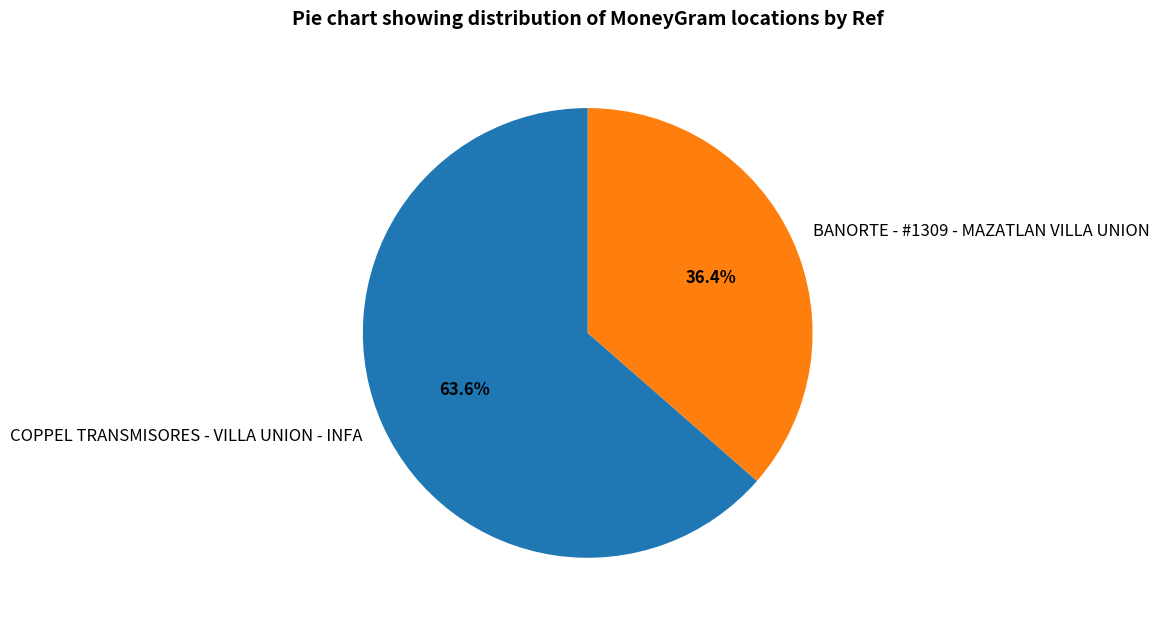

Which category has the smallest portion of the pie?

BANORTE - #1309 - MAZATLAN VILLA UNION